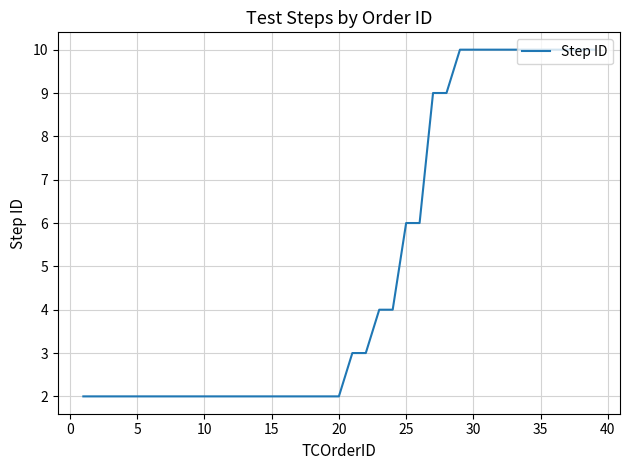

What is the difference between the maximum and minimum values?

8